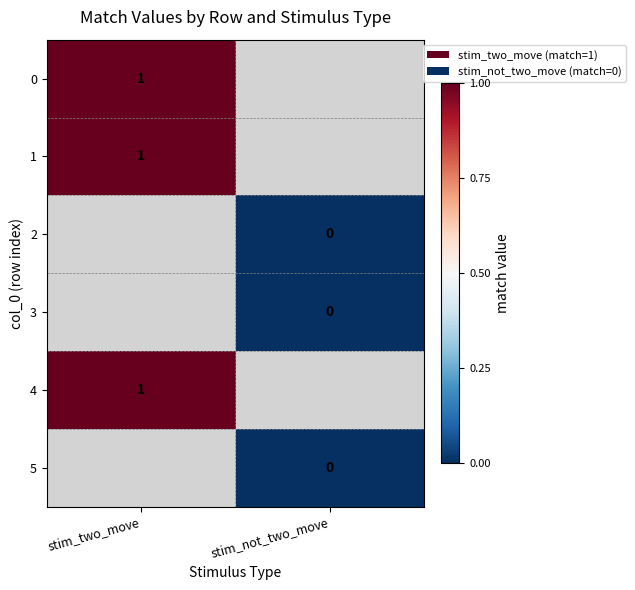

The value of 0 at stim_two_move is 1. True or false?

True